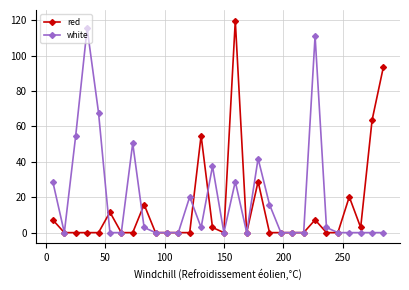

What is the difference between the maximum and minimum values in the red series?

119.8